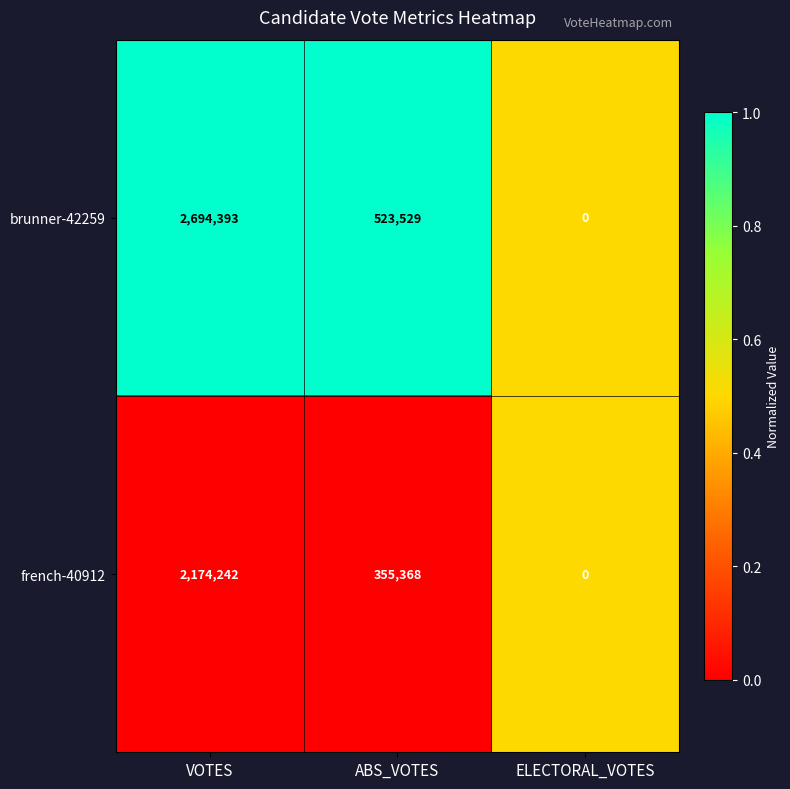

True or false: french-40912 has a value of 2174242 at VOTES.

True